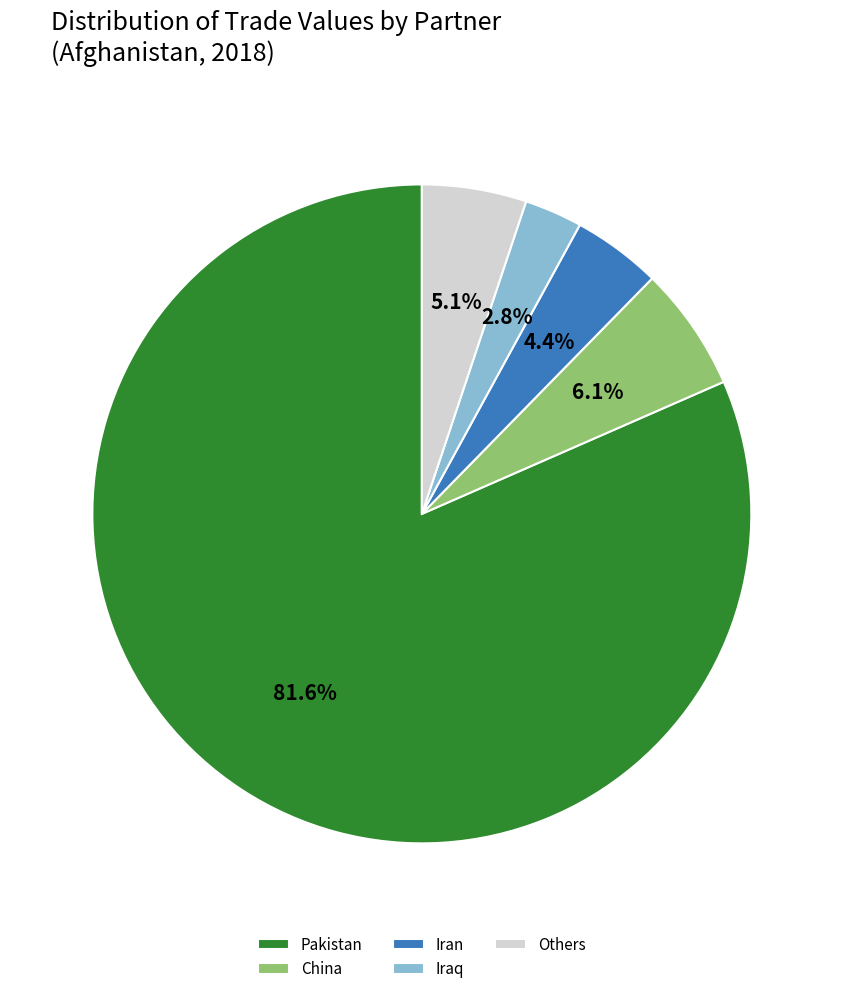

Does Iraq represent more than half of the total?

No